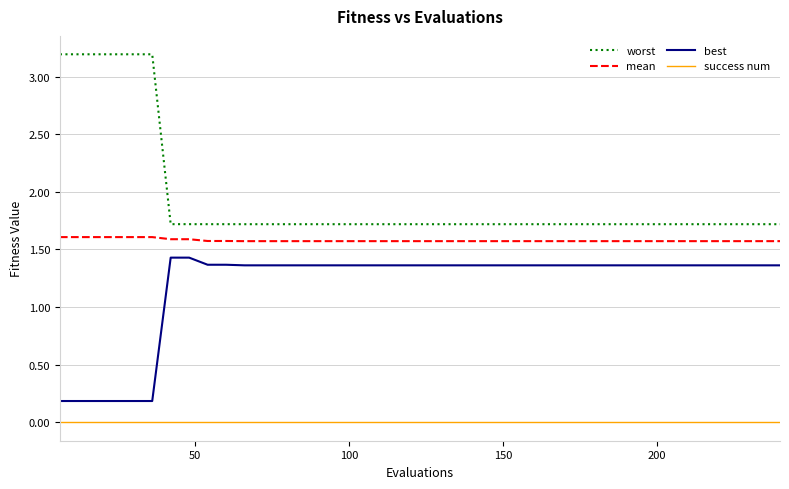

Is this an area chart (filled region under the line)?

No